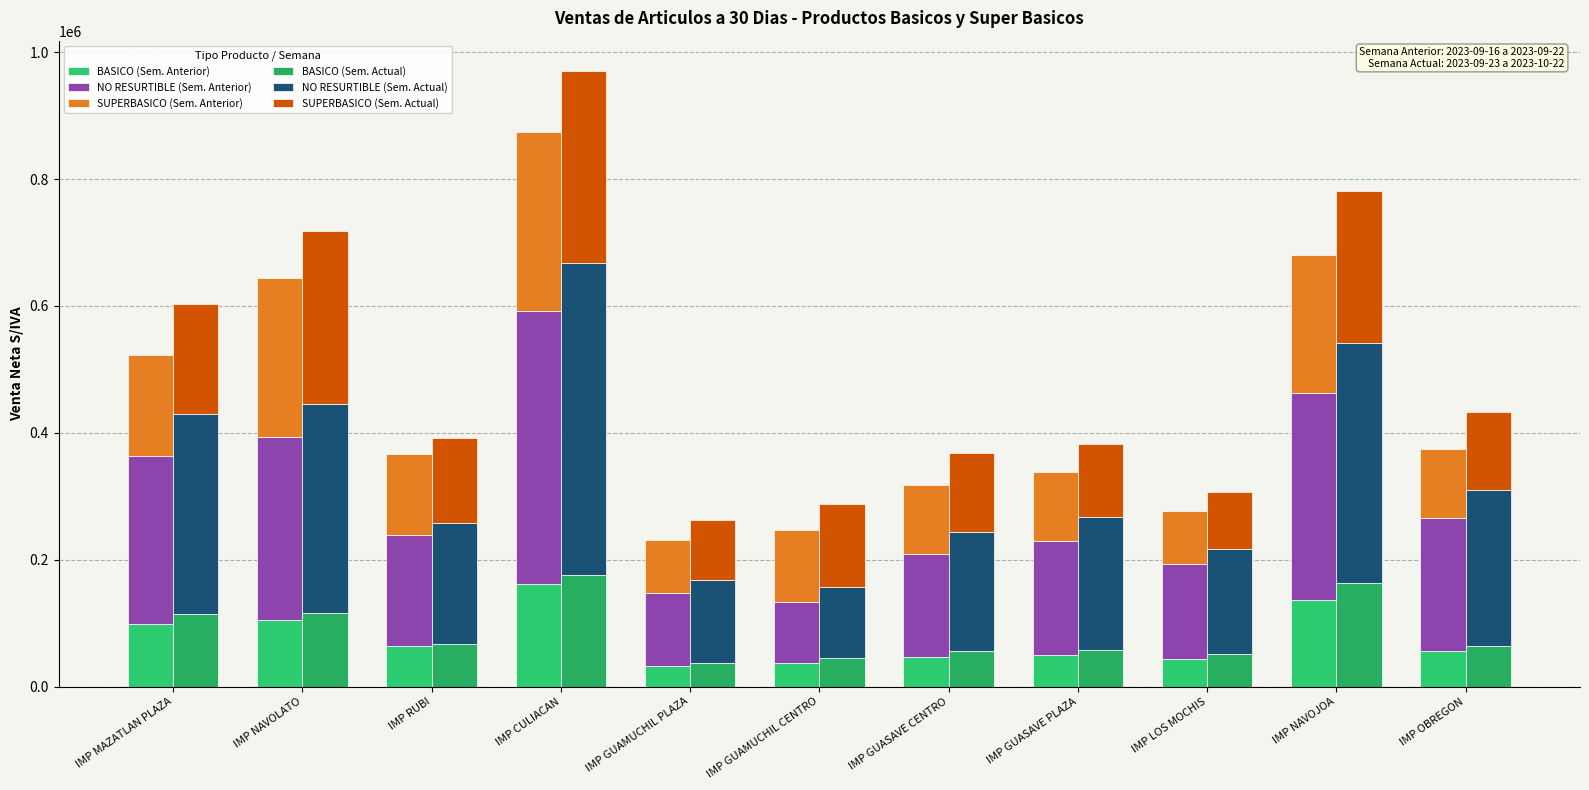

What is the difference between the maximum and second lowest values in the SUPERBASICO (Sem. Actual) series?

208008.5